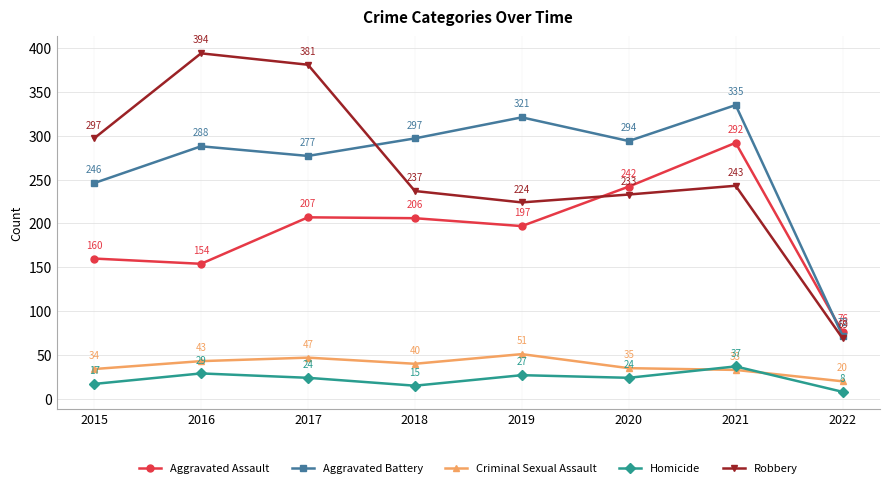

What is the difference between the highest and lowest values at 2019?

294